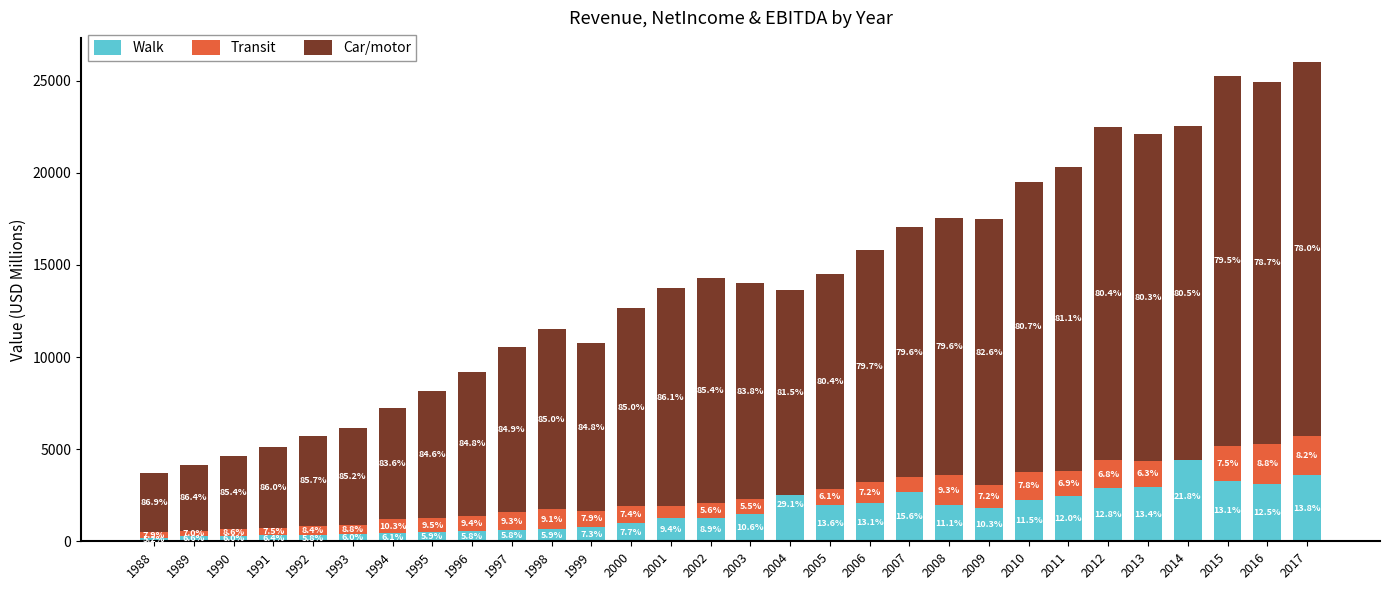

What is the difference between the maximum and minimum values in the Walk series?

4718.1